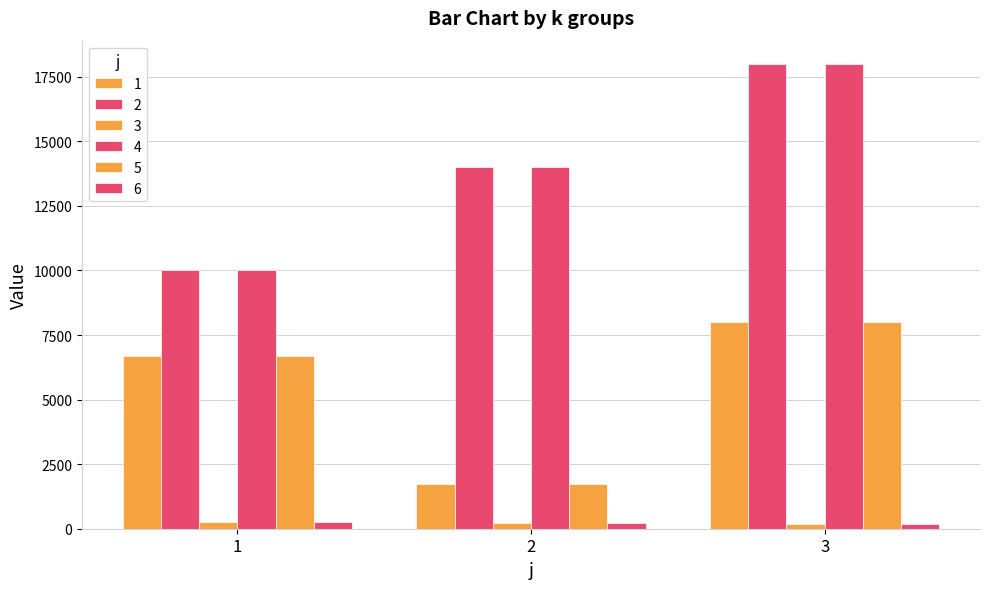

How many categories are shown in the chart?

3